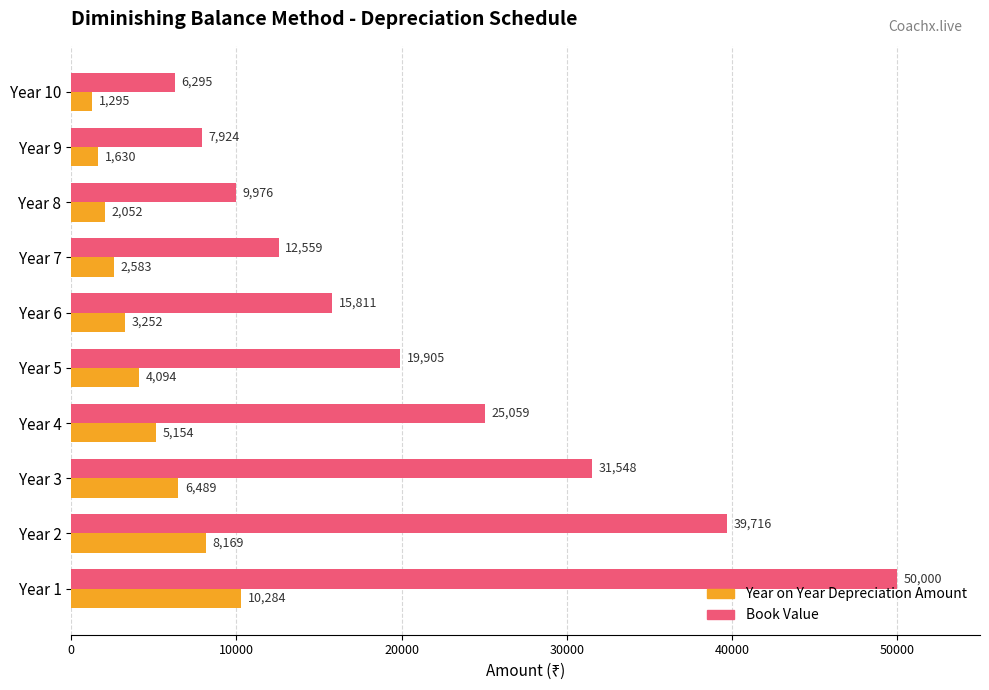

Between Year 8 and Year 9, which series saw the biggest shift?

Book Value